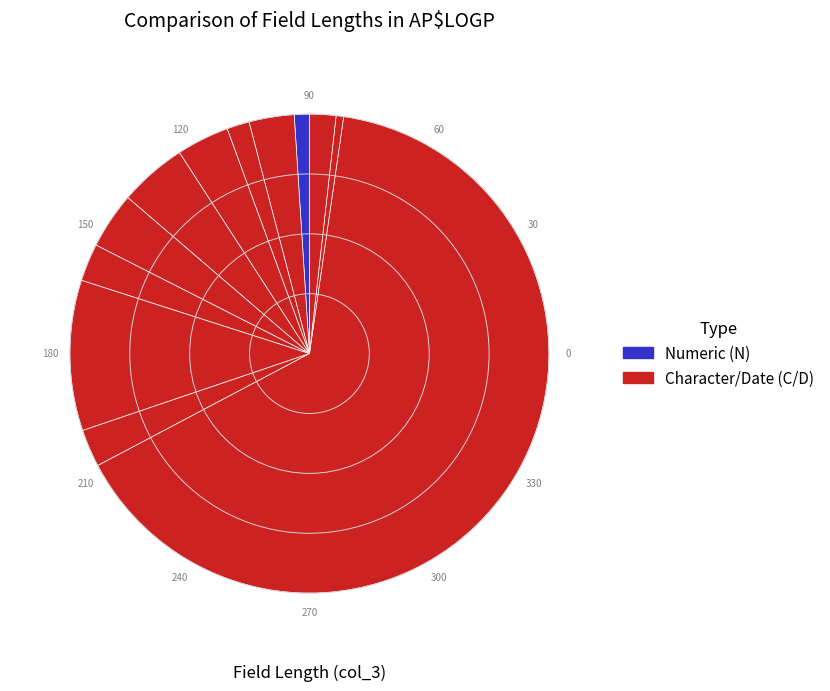

Count the number of slices in the pie.

12